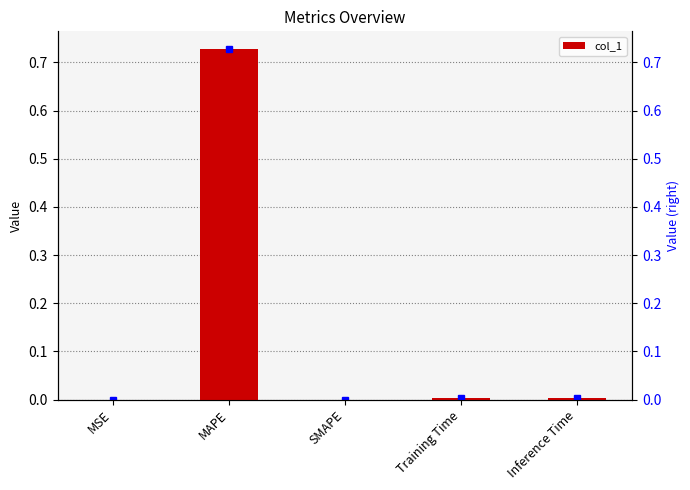

What is the difference between the maximum and minimum values?

0.7